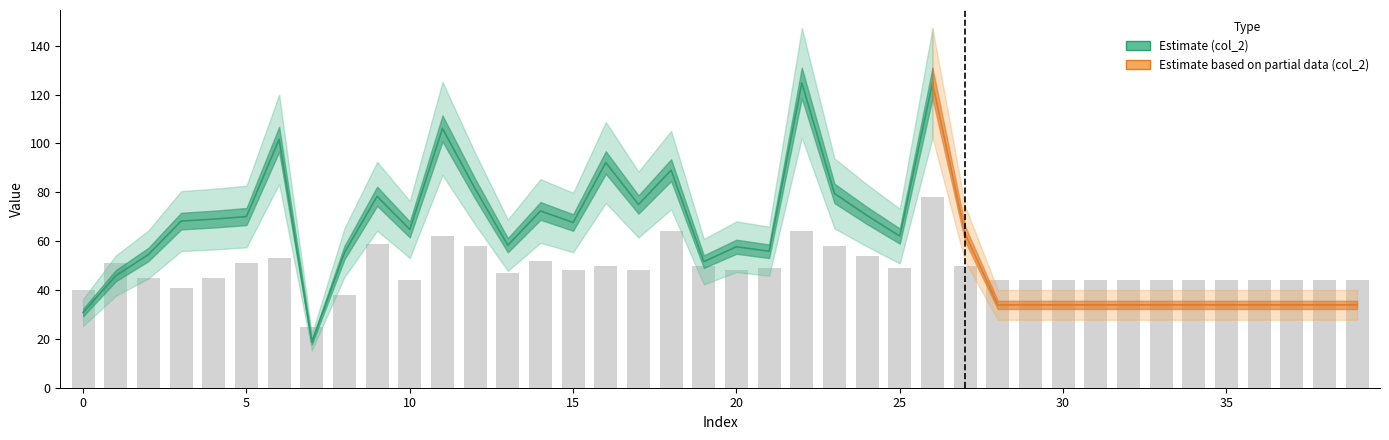

How many bars are there in total?

40